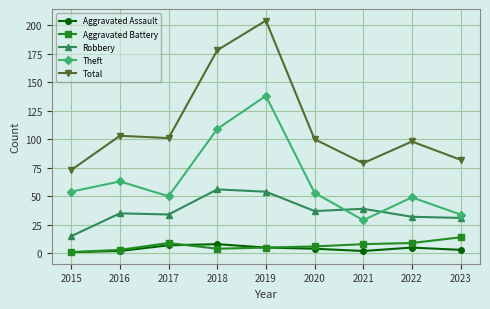

Is the value of Total at 2022 greater than the value of Robbery at 2019?

Yes